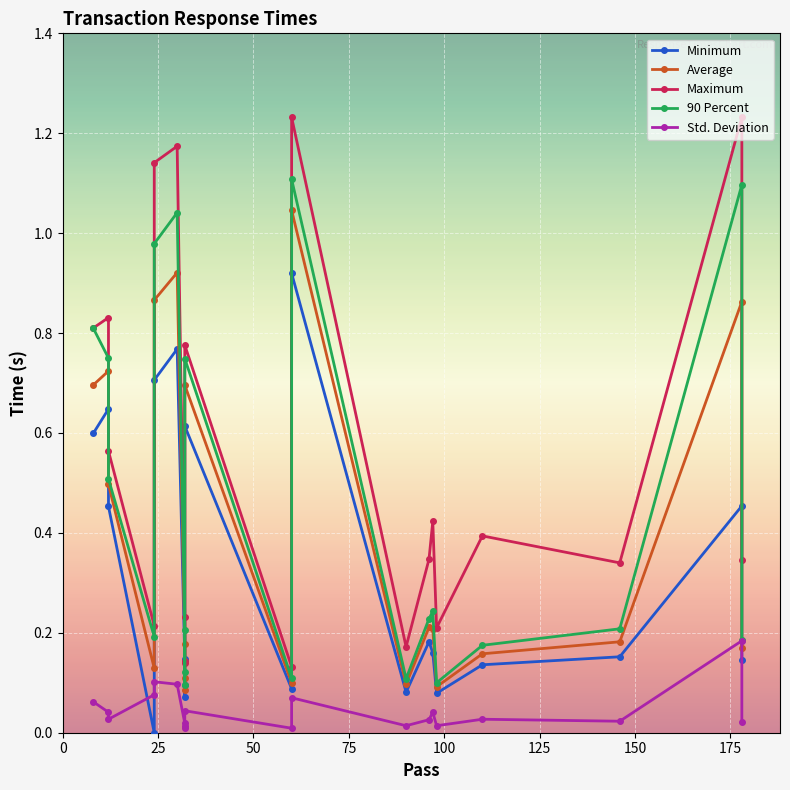

The Maximum series shows 0.1 at 16. True or false?

False